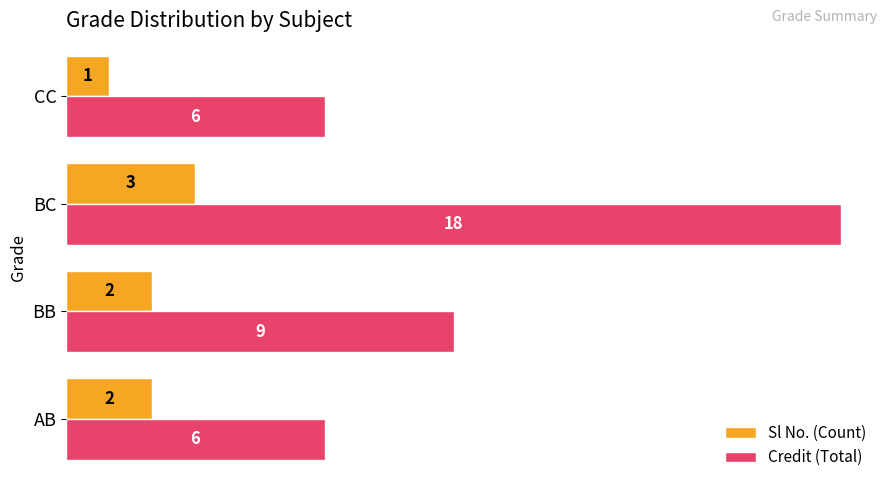

What is the lowest value of the Sl No. (Count) series?

1